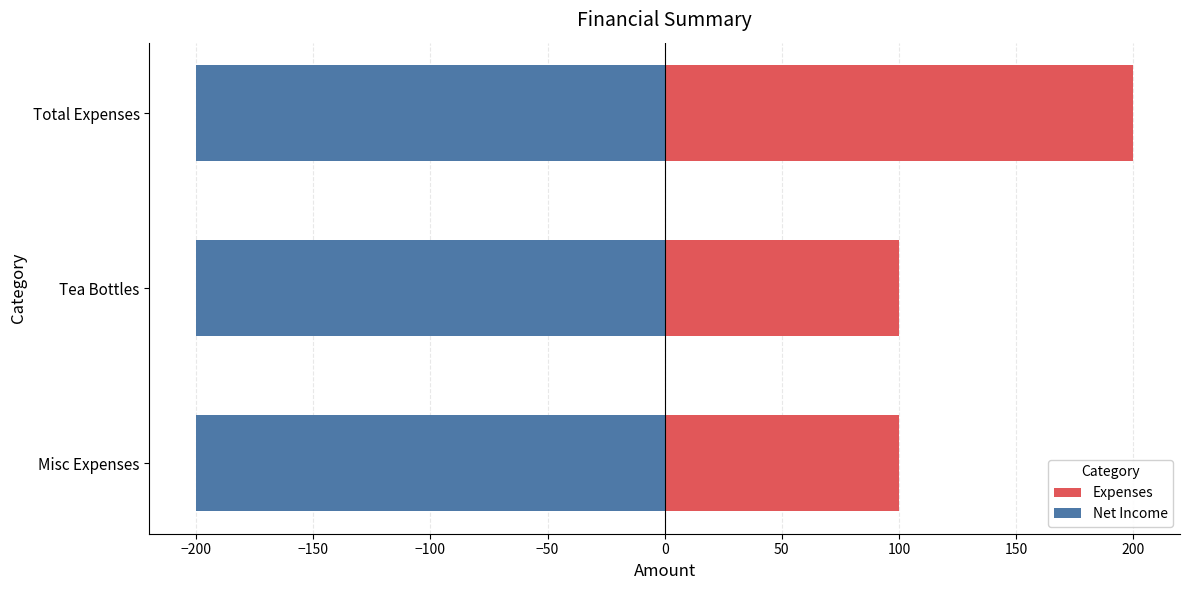

Which series changed the most between −250 and −150?

Expenses